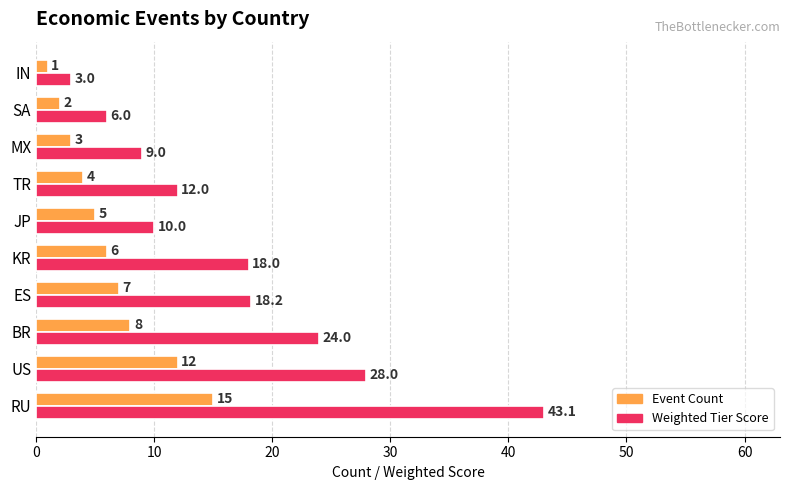

What is the smallest value displayed?

1.0